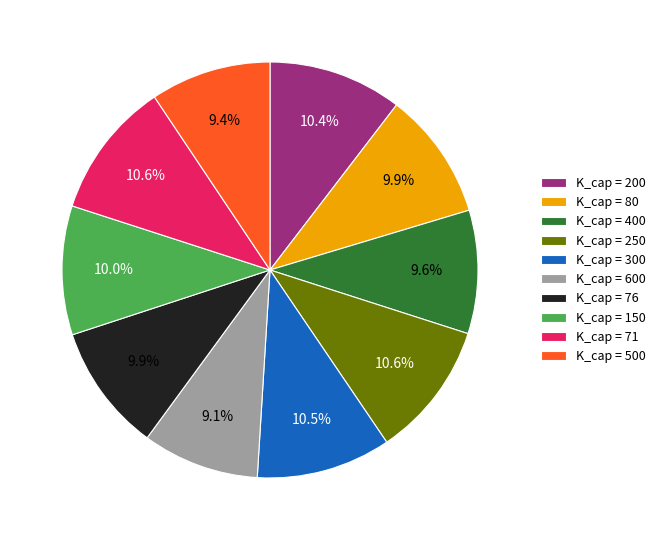

Is K_cap = 71 the majority of the pie?

No